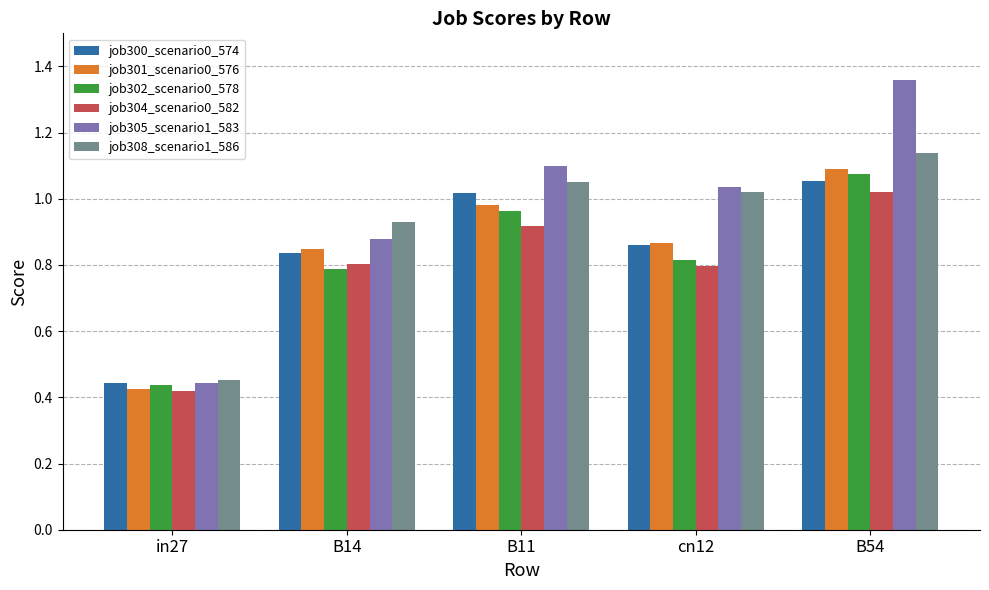

Rank the series by their maximum value, from highest to lowest.

job305_scenario1_583, job308_scenario1_586, job301_scenario0_576, job302_scenario0_578, job300_scenario0_574, job304_scenario0_582